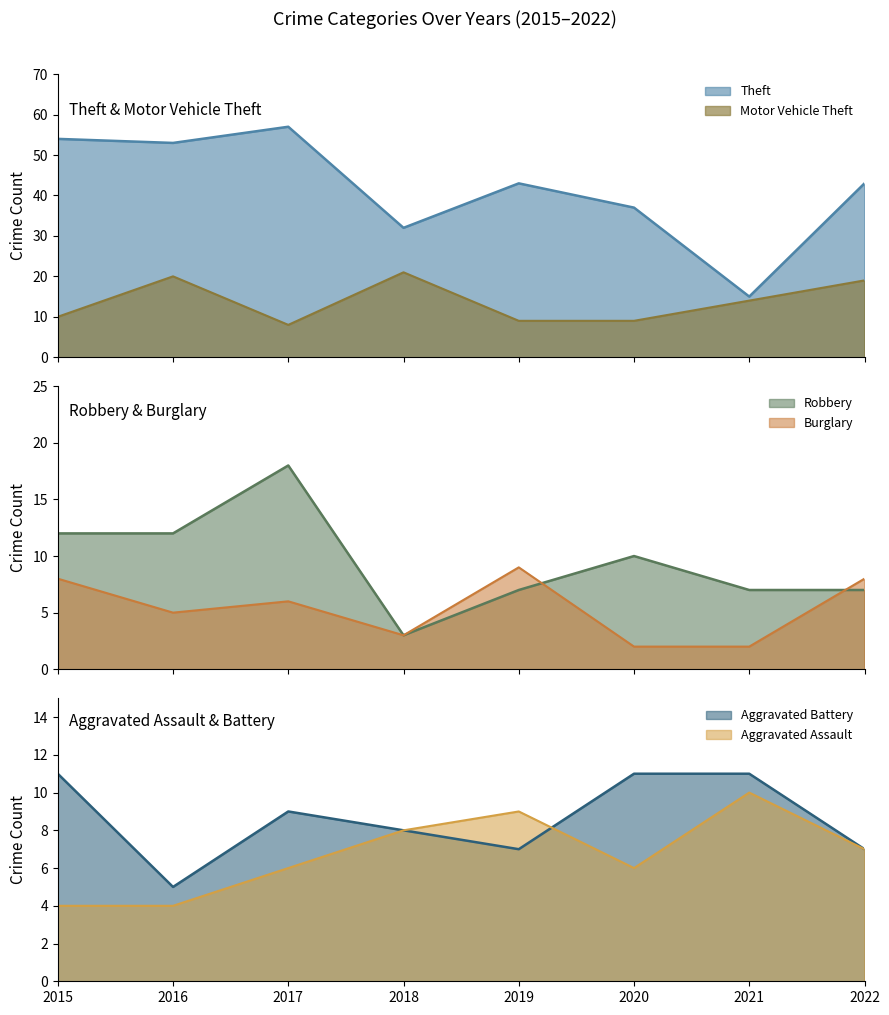

Reading left to right, transcribe all the data shown in this chart.

Aggravated Assault: 4	4	6	8	9	6	10	7
Aggravated Battery: 11	5	9	8	7	11	11	7
Burglary: 8	5	6	3	9	2	2	8
Motor Vehicle Theft: 10	20	8	21	9	9	14	19
Robbery: 12	12	18	3	7	10	7	7
Theft: 54	53	57	32	43	37	15	43